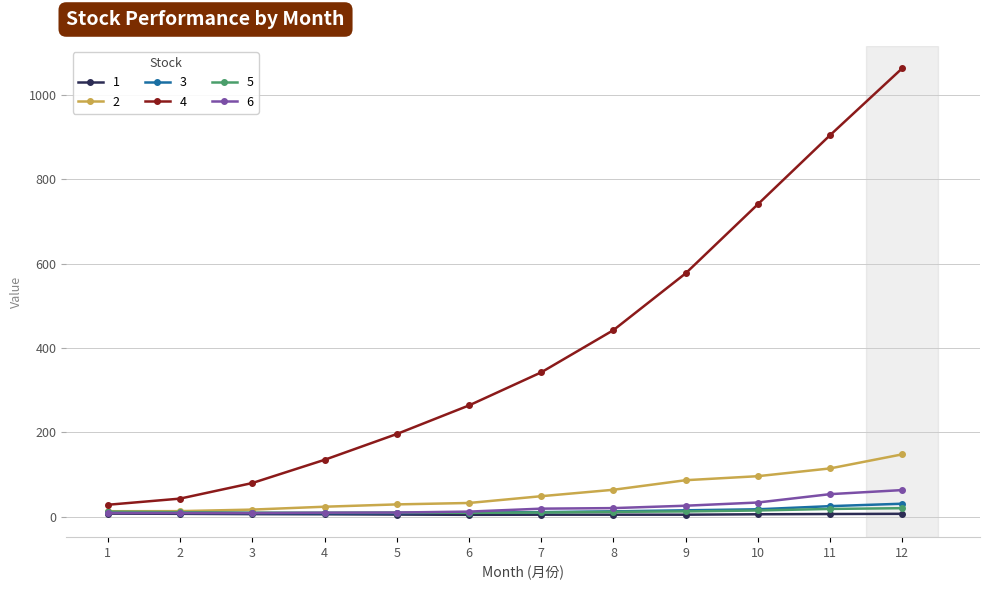

At which category is the sum across all series the highest?

12